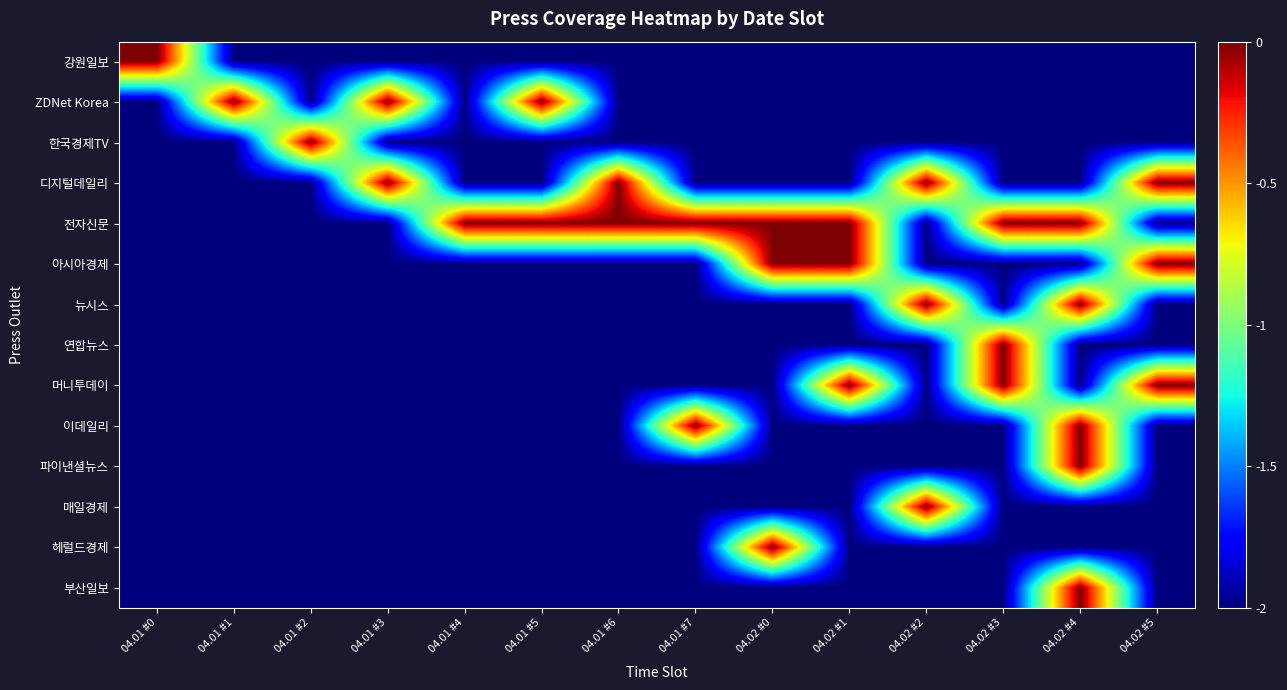

Reading right to left, what are all the values shown in this chart?

강원일보: 04.02 #5=-2	04.02 #4=-2	04.02 #3=-2	04.02 #2=-2	04.02 #1=-2	04.02 #0=-2	04.01 #7=-2	04.01 #6=-2	04.01 #5=-2	04.01 #4=-2	04.01 #3=-2	04.01 #2=-2	04.01 #1=-2	04.01 #0=0
ZDNet Korea: 04.02 #5=-2	04.02 #4=-2	04.02 #3=-2	04.02 #2=-2	04.02 #1=-2	04.02 #0=-2	04.01 #7=-2	04.01 #6=-2	04.01 #5=0	04.01 #4=-2	04.01 #3=0	04.01 #2=-2	04.01 #1=0	04.01 #0=-2
한국경제TV: 04.02 #5=-2	04.02 #4=-2	04.02 #3=-2	04.02 #2=-2	04.02 #1=-2	04.02 #0=-2	04.01 #7=-2	04.01 #6=-2	04.01 #5=-2	04.01 #4=-2	04.01 #3=-2	04.01 #2=0	04.01 #1=-2	04.01 #0=-2
디지털데일리: 04.02 #5=0	04.02 #4=-2	04.02 #3=-2	04.02 #2=0	04.02 #1=-2	04.02 #0=-2	04.01 #7=-2	04.01 #6=0	04.01 #5=-2	04.01 #4=-2	04.01 #3=0	04.01 #2=-2	04.01 #1=-2	04.01 #0=-2
전자신문: 04.02 #5=-2	04.02 #4=0	04.02 #3=0	04.02 #2=-2	04.02 #1=0	04.02 #0=0	04.01 #7=0	04.01 #6=0	04.01 #5=0	04.01 #4=0	04.01 #3=-2	04.01 #2=-2	04.01 #1=-2	04.01 #0=-2
아시아경제: 04.02 #5=0	04.02 #4=-2	04.02 #3=-2	04.02 #2=-2	04.02 #1=0	04.02 #0=0	04.01 #7=-2	04.01 #6=-2	04.01 #5=-2	04.01 #4=-2	04.01 #3=-2	04.01 #2=-2	04.01 #1=-2	04.01 #0=-2
뉴시스: 04.02 #5=-2	04.02 #4=0	04.02 #3=-2	04.02 #2=0	04.02 #1=-2	04.02 #0=-2	04.01 #7=-2	04.01 #6=-2	04.01 #5=-2	04.01 #4=-2	04.01 #3=-2	04.01 #2=-2	04.01 #1=-2	04.01 #0=-2
연합뉴스: 04.02 #5=-2	04.02 #4=-2	04.02 #3=0	04.02 #2=-2	04.02 #1=-2	04.02 #0=-2	04.01 #7=-2	04.01 #6=-2	04.01 #5=-2	04.01 #4=-2	04.01 #3=-2	04.01 #2=-2	04.01 #1=-2	04.01 #0=-2
머니투데이: 04.02 #5=0	04.02 #4=-2	04.02 #3=0	04.02 #2=-2	04.02 #1=0	04.02 #0=-2	04.01 #7=-2	04.01 #6=-2	04.01 #5=-2	04.01 #4=-2	04.01 #3=-2	04.01 #2=-2	04.01 #1=-2	04.01 #0=-2
이데일리: 04.02 #5=-2	04.02 #4=0	04.02 #3=-2	04.02 #2=-2	04.02 #1=-2	04.02 #0=-2	04.01 #7=0	04.01 #6=-2	04.01 #5=-2	04.01 #4=-2	04.01 #3=-2	04.01 #2=-2	04.01 #1=-2	04.01 #0=-2
파이낸셜뉴스: 04.02 #5=-2	04.02 #4=0	04.02 #3=-2	04.02 #2=-2	04.02 #1=-2	04.02 #0=-2	04.01 #7=-2	04.01 #6=-2	04.01 #5=-2	04.01 #4=-2	04.01 #3=-2	04.01 #2=-2	04.01 #1=-2	04.01 #0=-2
매일경제: 04.02 #5=-2	04.02 #4=-2	04.02 #3=-2	04.02 #2=0	04.02 #1=-2	04.02 #0=-2	04.01 #7=-2	04.01 #6=-2	04.01 #5=-2	04.01 #4=-2	04.01 #3=-2	04.01 #2=-2	04.01 #1=-2	04.01 #0=-2
헤럴드경제: 04.02 #5=-2	04.02 #4=-2	04.02 #3=-2	04.02 #2=-2	04.02 #1=-2	04.02 #0=0	04.01 #7=-2	04.01 #6=-2	04.01 #5=-2	04.01 #4=-2	04.01 #3=-2	04.01 #2=-2	04.01 #1=-2	04.01 #0=-2
부산일보: 04.02 #5=-2	04.02 #4=0	04.02 #3=-2	04.02 #2=-2	04.02 #1=-2	04.02 #0=-2	04.01 #7=-2	04.01 #6=-2	04.01 #5=-2	04.01 #4=-2	04.01 #3=-2	04.01 #2=-2	04.01 #1=-2	04.01 #0=-2